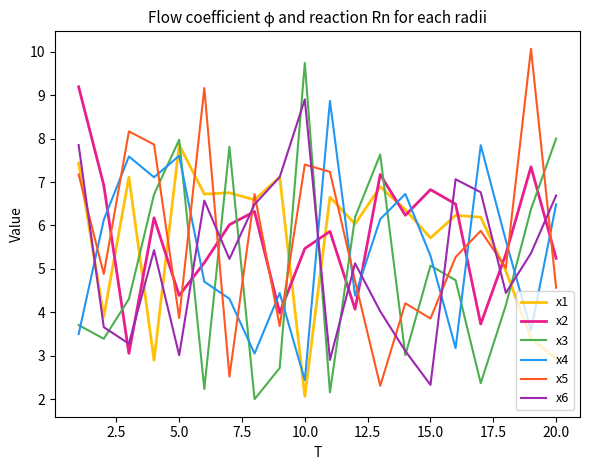

What is the highest value of the x2 series?

9.2